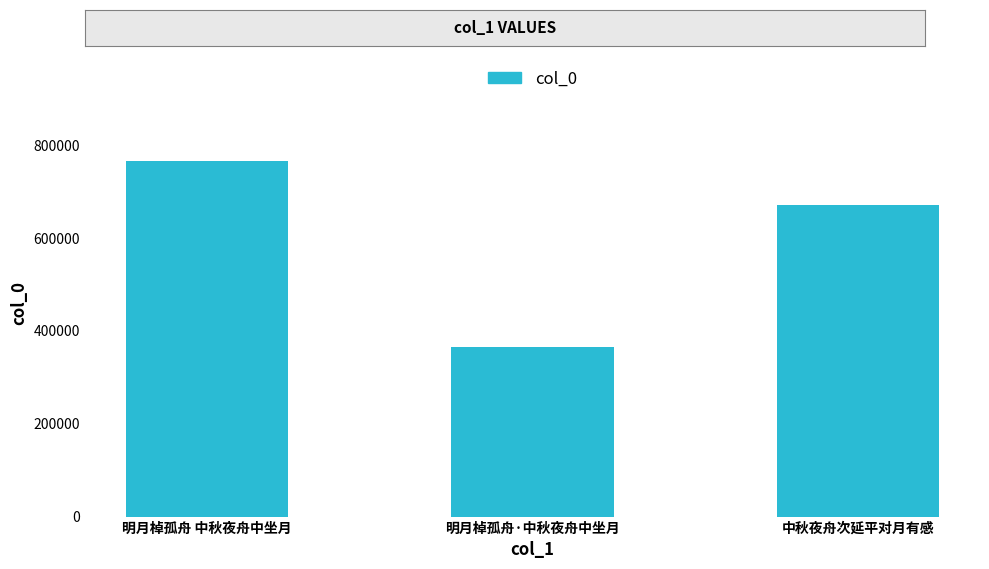

What is the value of the 2nd bar from the left?

366027